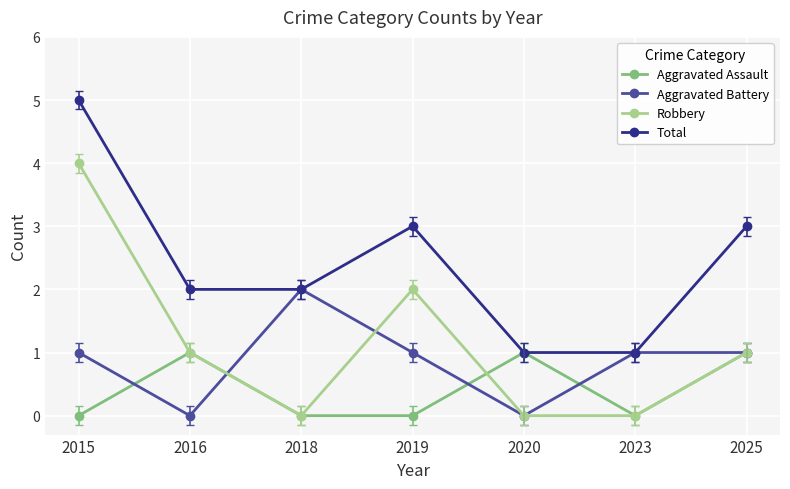

Is the value of Total at 2015 greater than the value of Aggravated Assault at 2016?

Yes